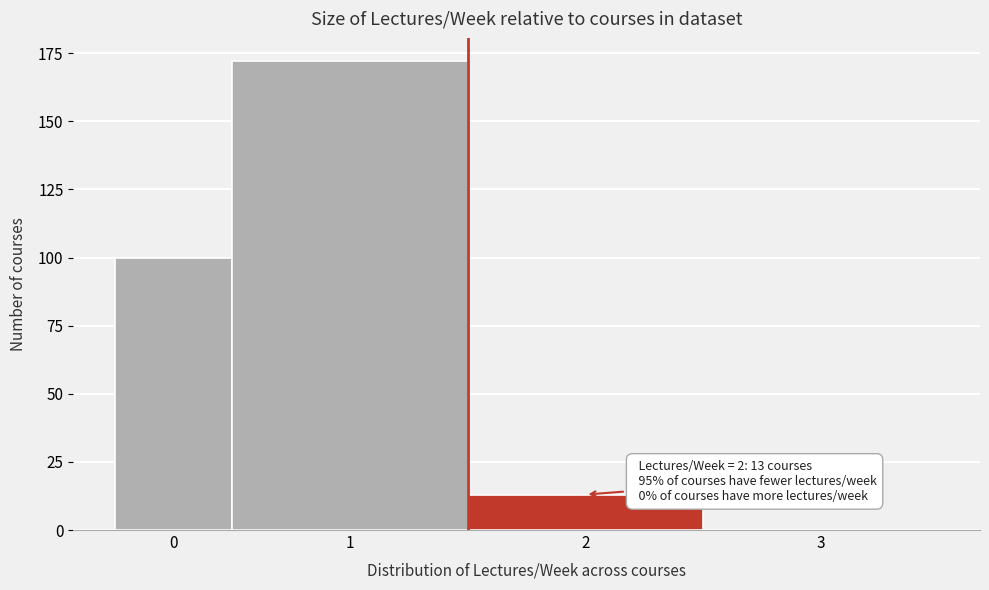

Reading left to right, transcribe all the data shown in this chart.

0=100	1=172	2=13	3=0